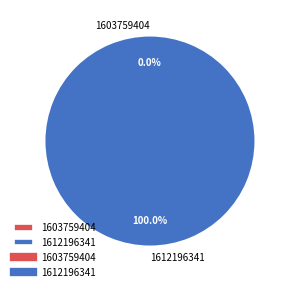

What is the change in value from 1603759404 to 1612196341?

+1